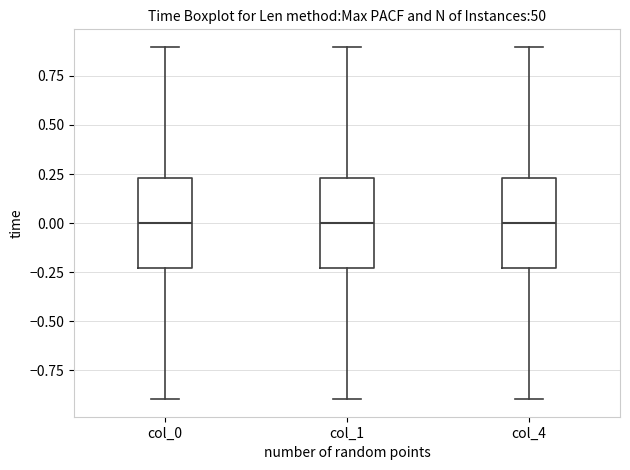

Where is the upper edge of the box for col_4 on the y-axis? The values are not printed on the chart, so give them approximately, as read against the axis.

0.25